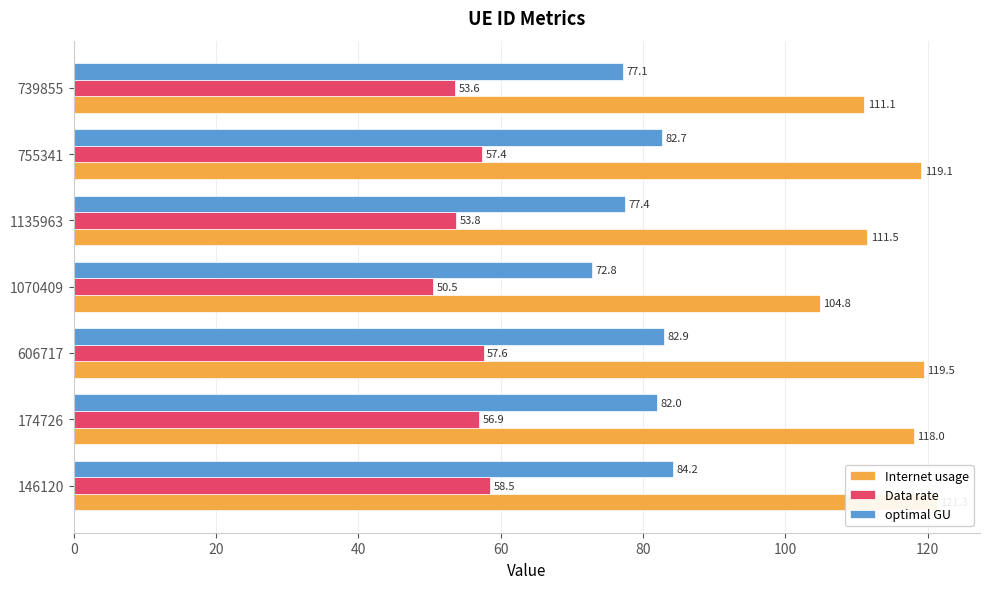

True or false: optimal GU has a value of 50.1 at 1070409.

False